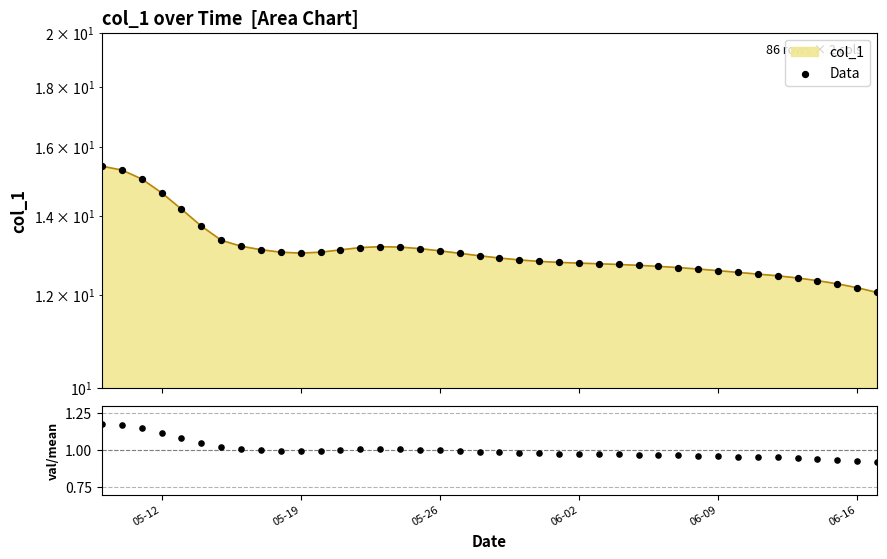

At how many categories does at least one series exceed 8?

40